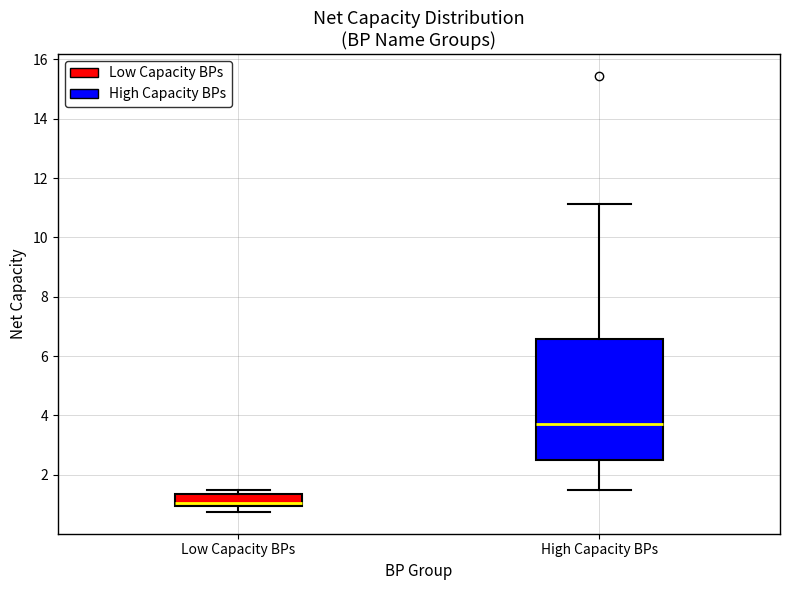

Reading left to right, read every box against the y-axis: the position of its median line, the range the box covers, and the ends of its whiskers. The values are not printed on the chart, so give them approximately, as read against the axis.

Low Capacity BPs: median 1.0 (just above the box's lower edge), box 1.0 to 1.4, whiskers 0.8 to 1.4 (just above the box's upper edge)
High Capacity BPs: median 3.6, box 2.4 to 6.6, whiskers 1.4 to 11.2